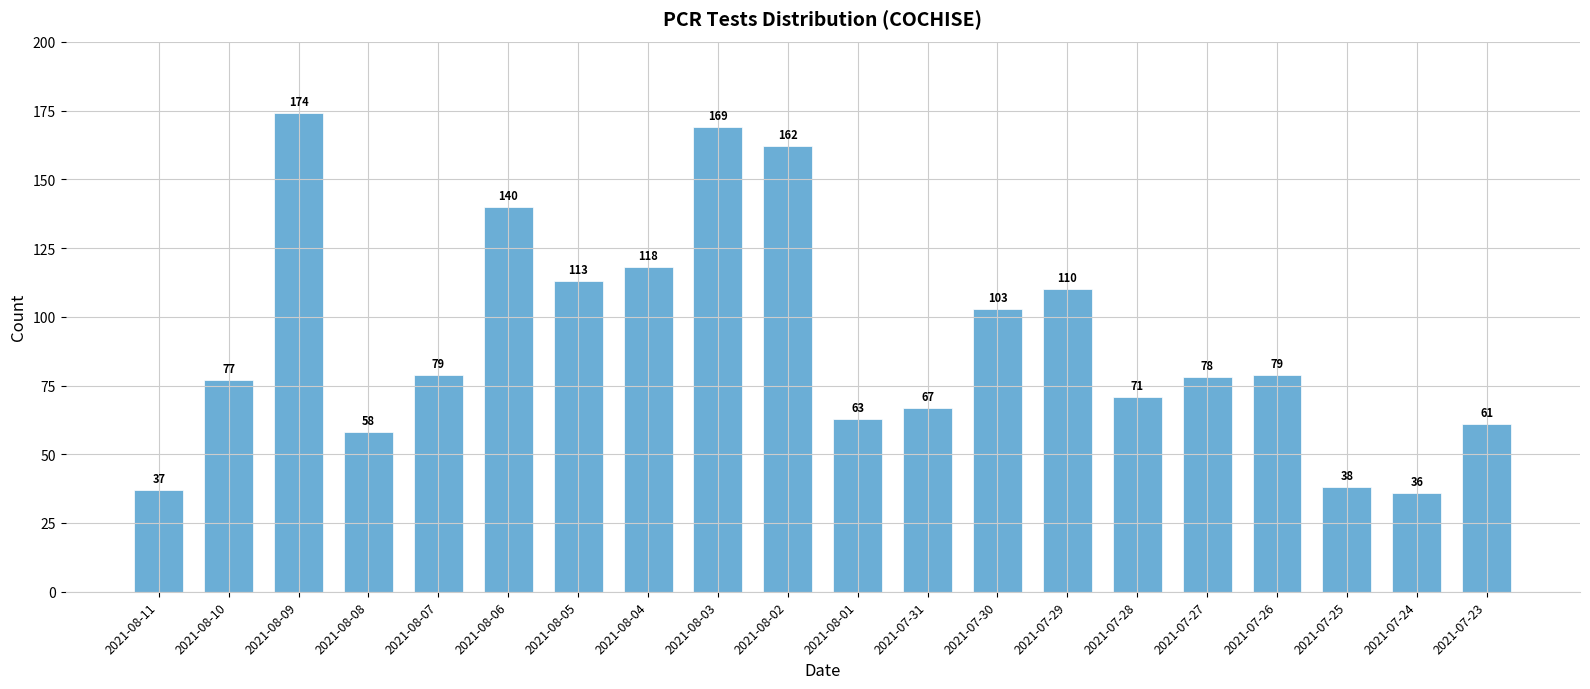

Between 2021-07-30 and 2021-07-23, which is larger?

2021-07-30